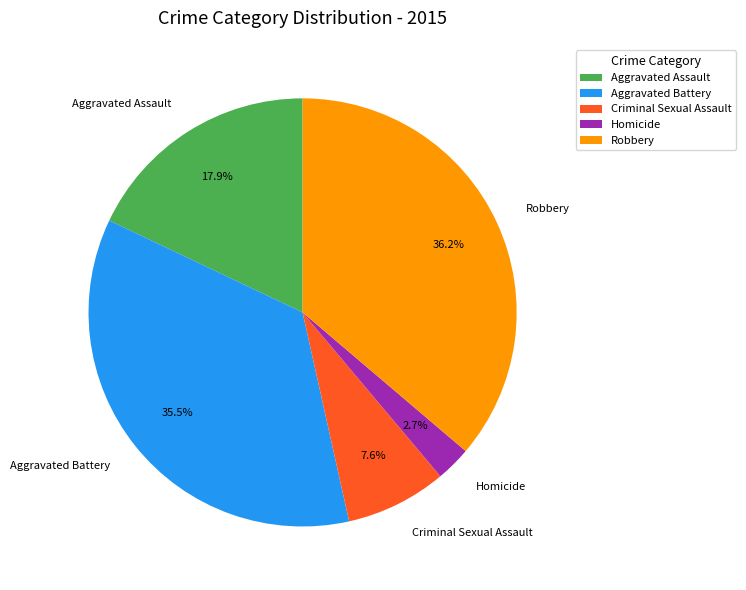

How much of the chart is everything except Criminal Sexual Assault?

92.4%